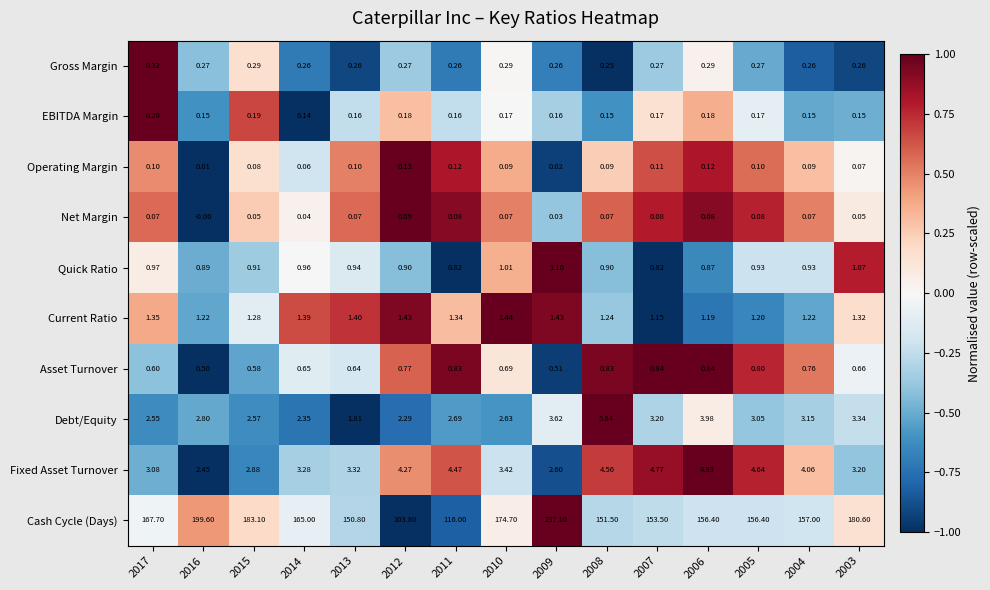

What is the maximum value shown in the chart?

237.1